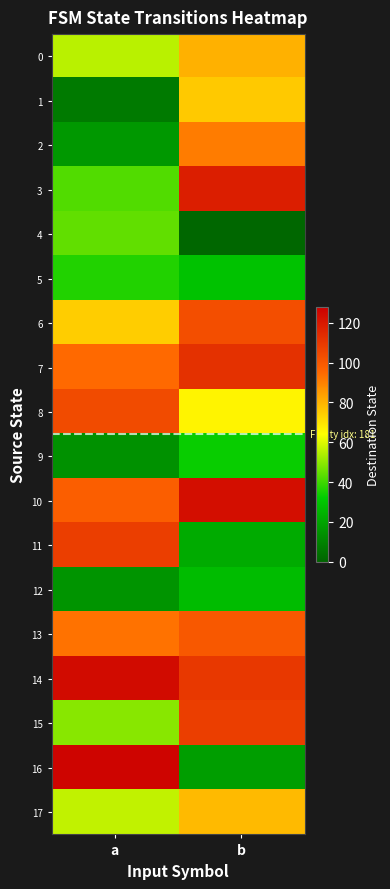

Reading right to left, extract all data points from this chart.

0: b=80	a=55
1: b=75	a=7
2: b=91	a=16
3: b=118	a=42
4: b=1	a=44
5: b=29	a=36
6: b=103	a=74
7: b=112	a=95
8: b=66	a=104
9: b=33	a=14
10: b=123	a=98
11: b=22	a=108
12: b=27	a=15
13: b=100	a=93
14: b=110	a=124
15: b=108	a=49
16: b=18	a=126
17: b=78	a=56